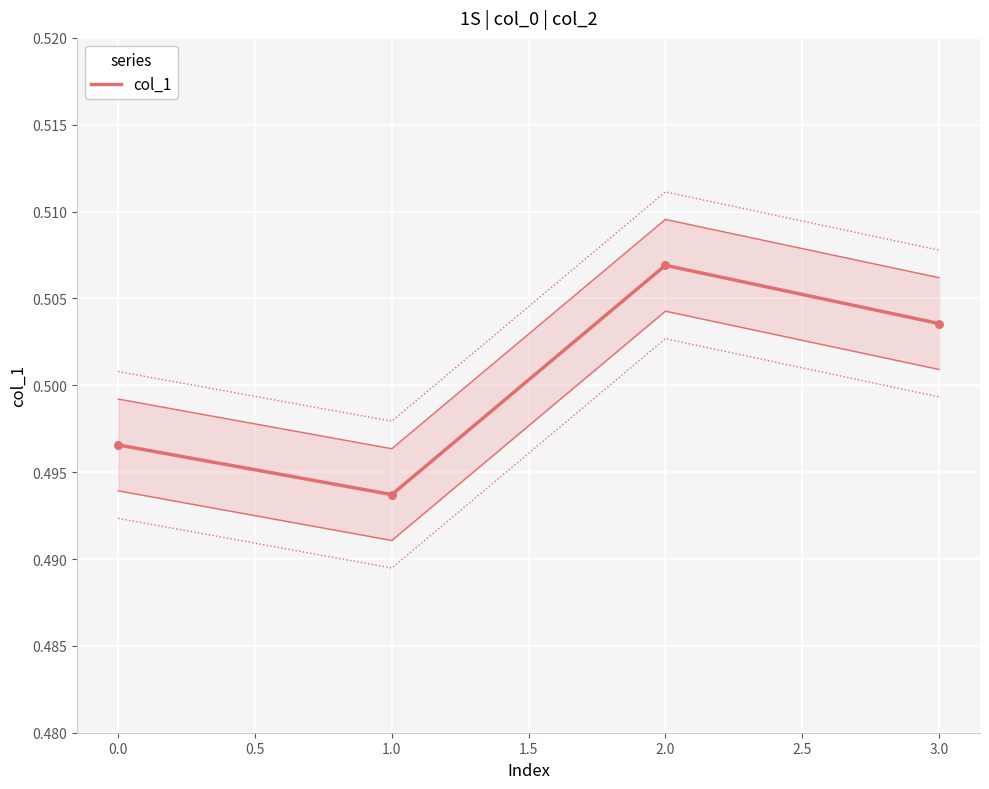

Between 3.0 and 2.0, which is larger?

2.0